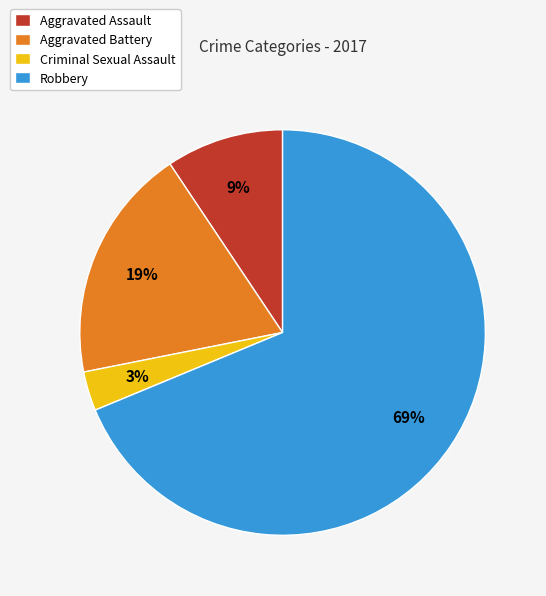

What is the smallest slice in the pie chart?

Criminal Sexual Assault